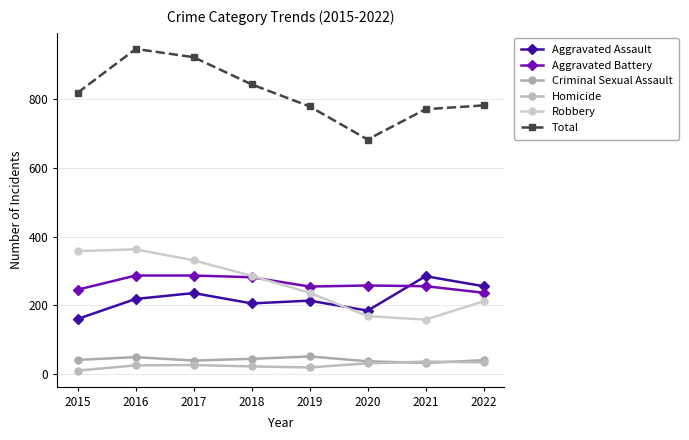

Rank the series at 2017 from lowest to highest value.

Homicide, Criminal Sexual Assault, Aggravated Assault, Aggravated Battery, Robbery, Total